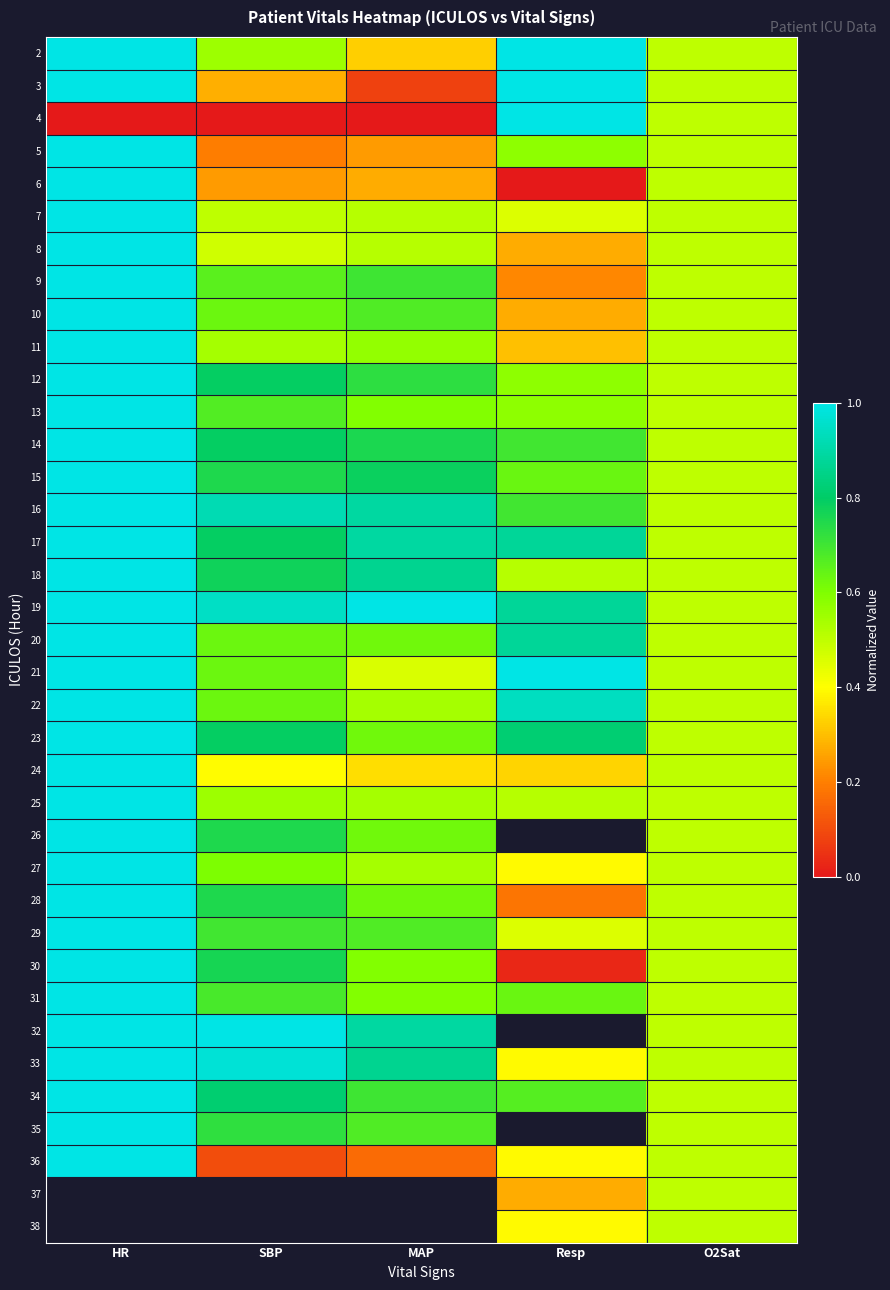

At which label does 25 reach its minimum?

O2Sat